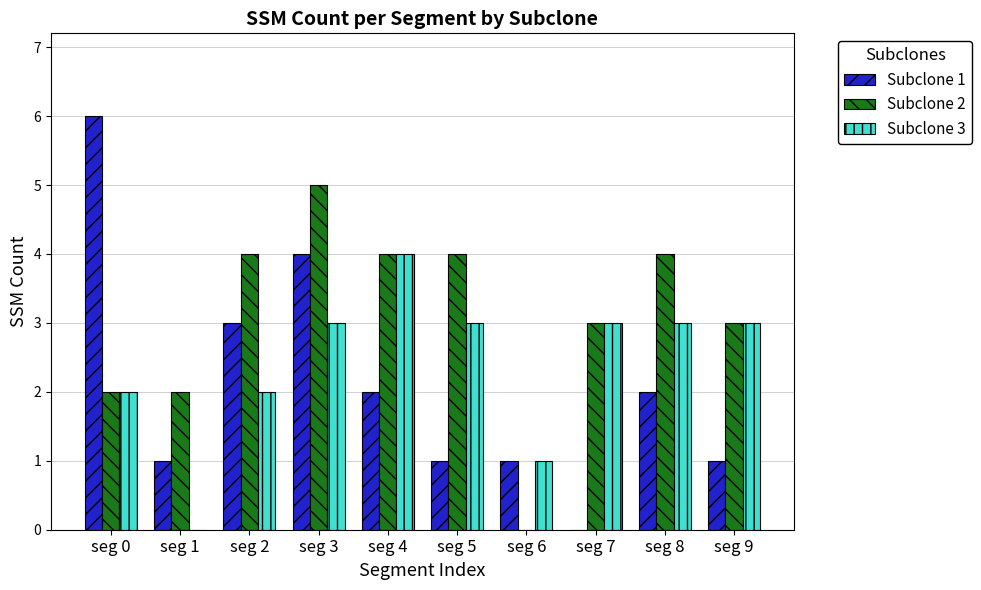

Does the chart contain stacked bars?

No